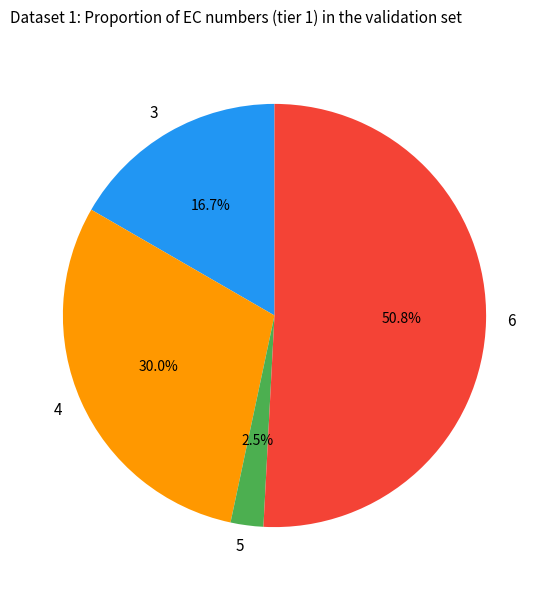

Do 3 and 5 together represent more than half of the pie?

No